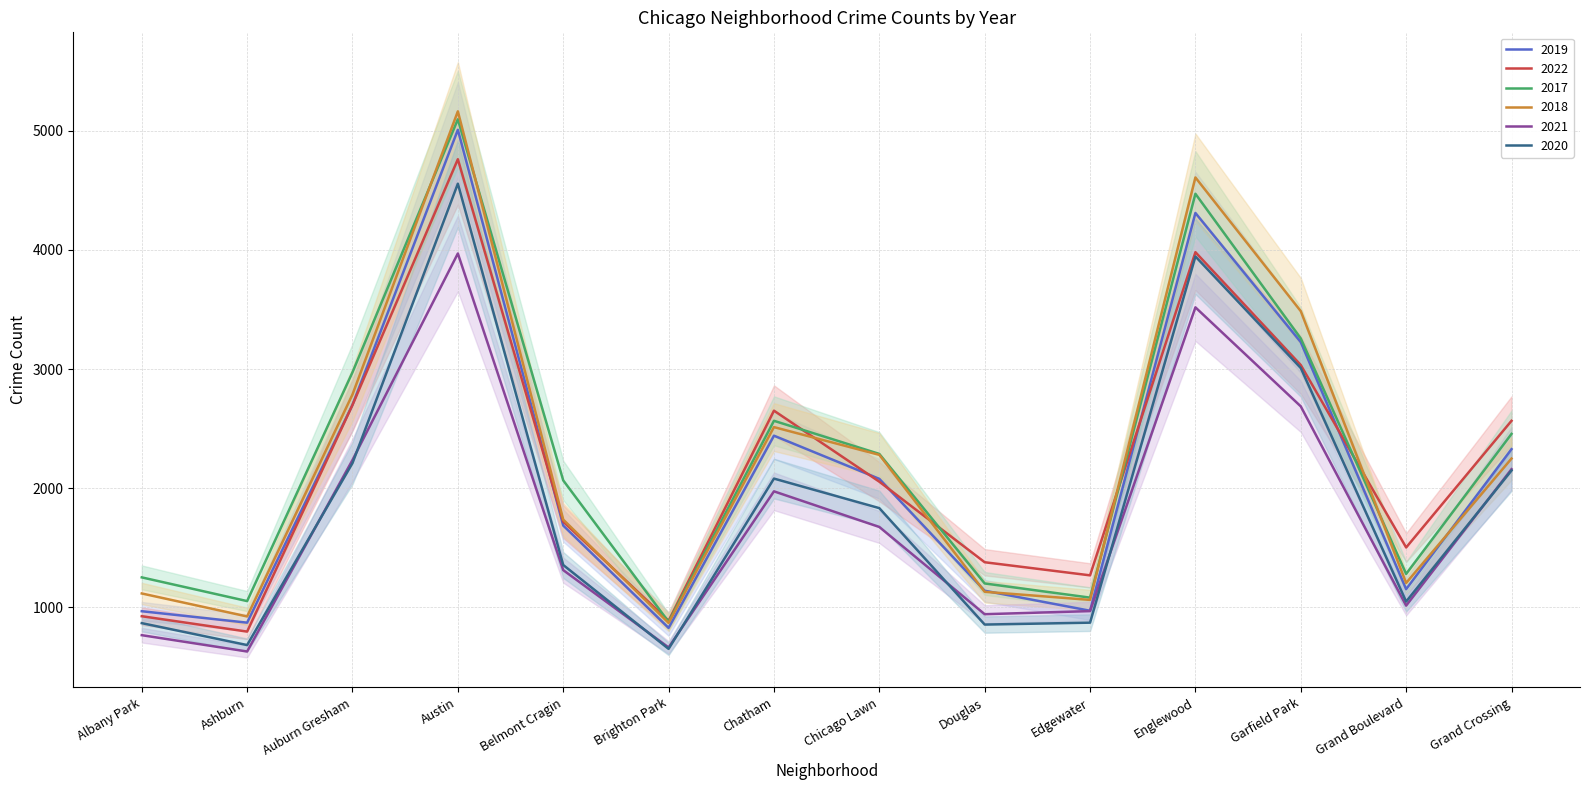

Is the value of 2019 at Edgewater greater than the value of 2018 at Garfield Park?

No